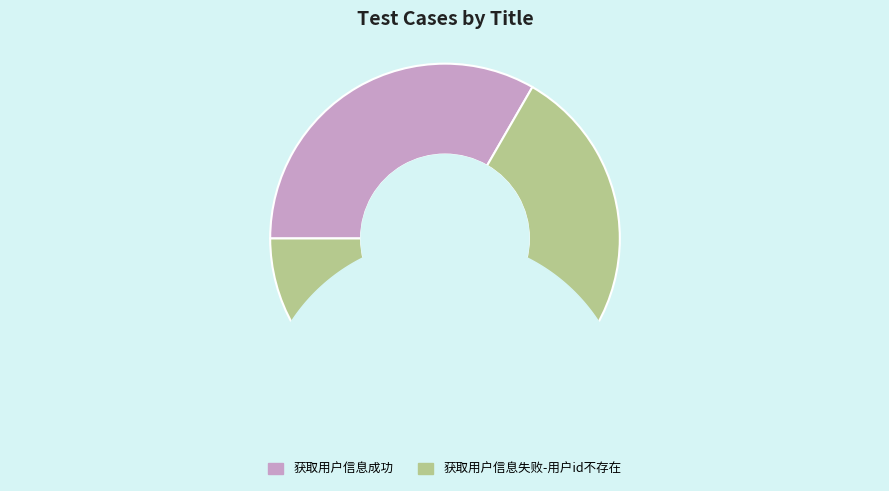

Rank the categories by value from highest to lowest.

获取用户信息失败-用户id不存在, 获取用户信息成功